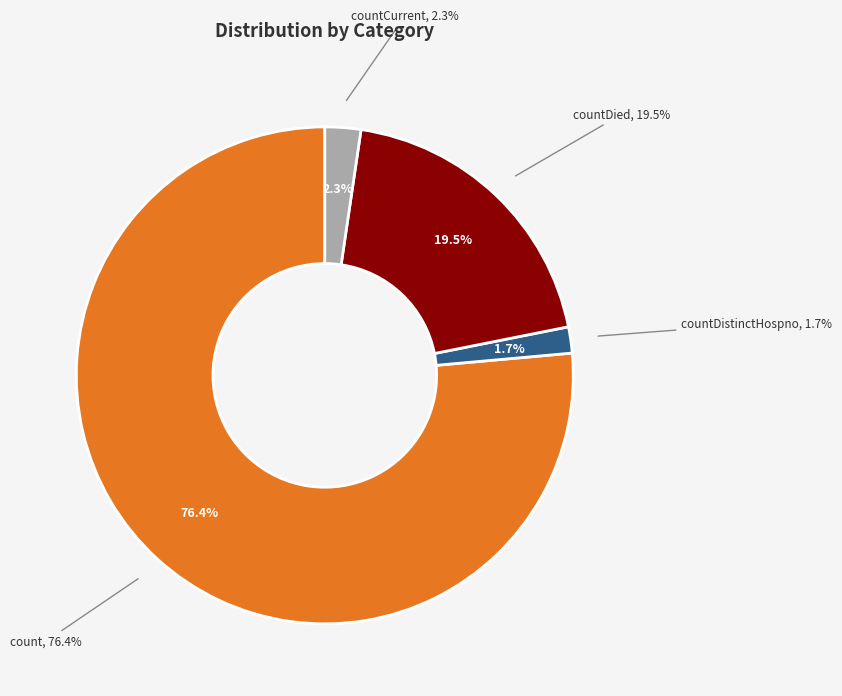

Count the number of slices in the pie.

5